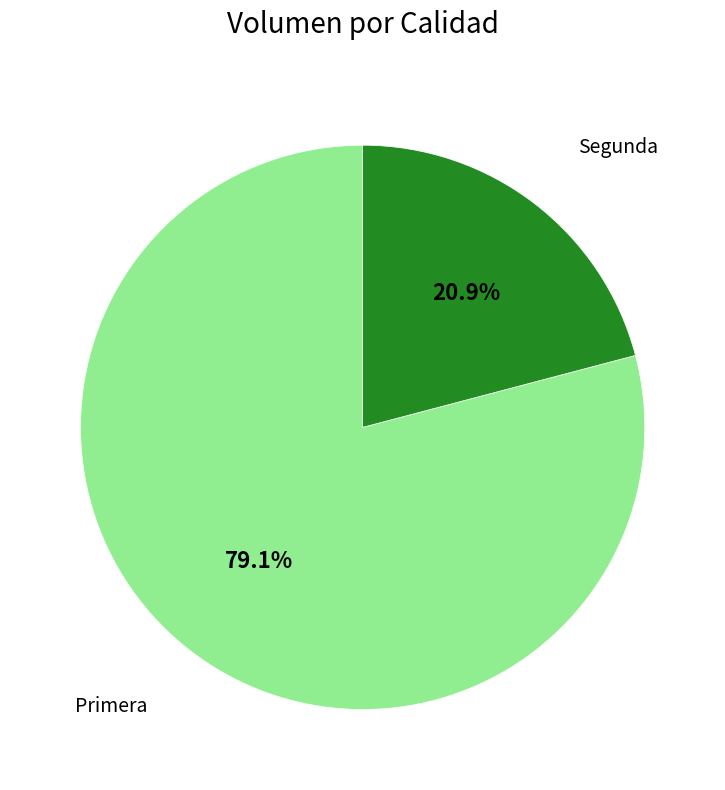

Does any single category account for the majority?

Yes